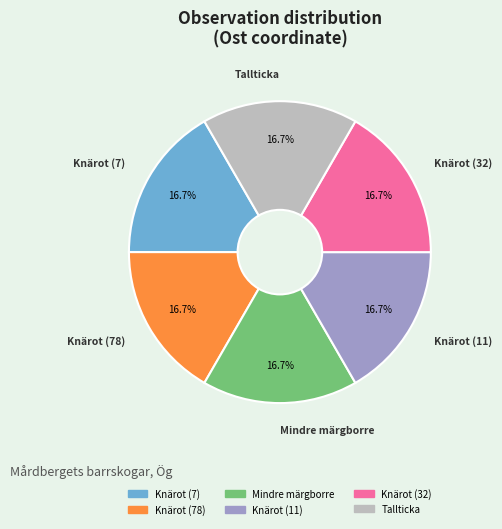

Approximately how many times larger is the value at Knärot (11) compared to Tallticka?

1.0